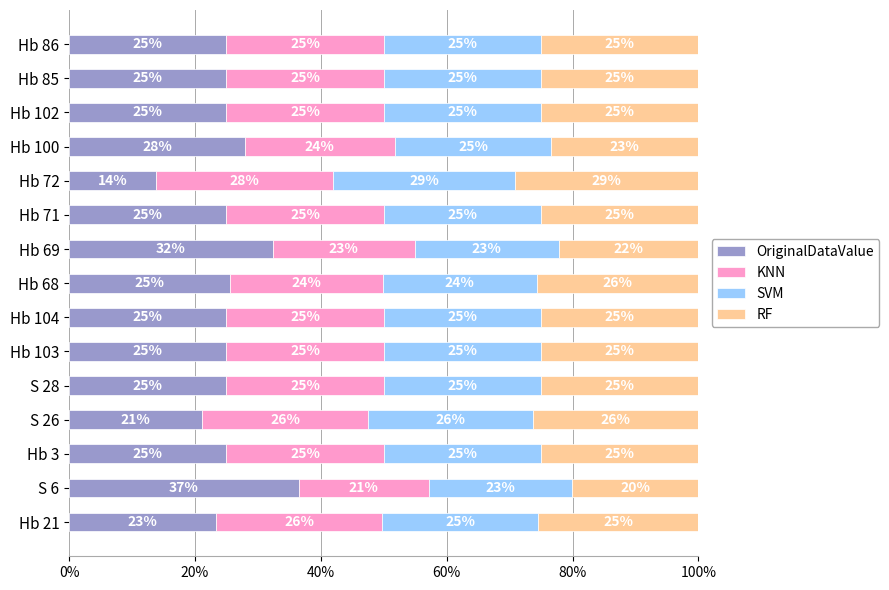

What is the highest value of the OriginalDataValue series?

36.5